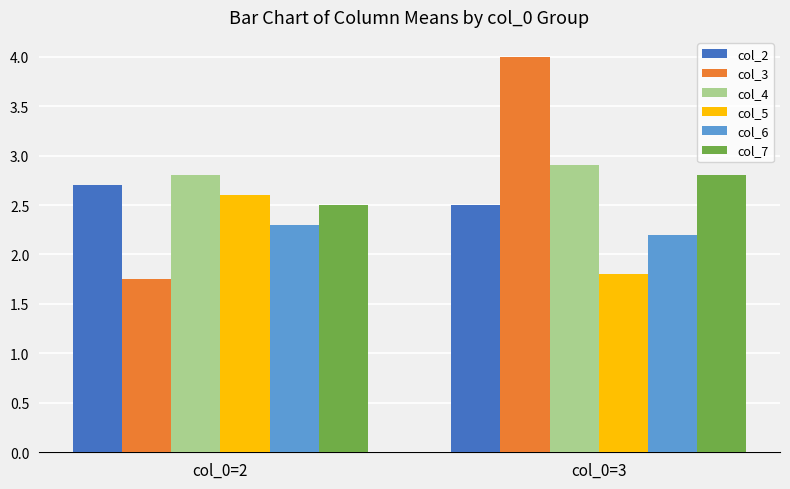

What is the highest value of the col_3 series?

4.0